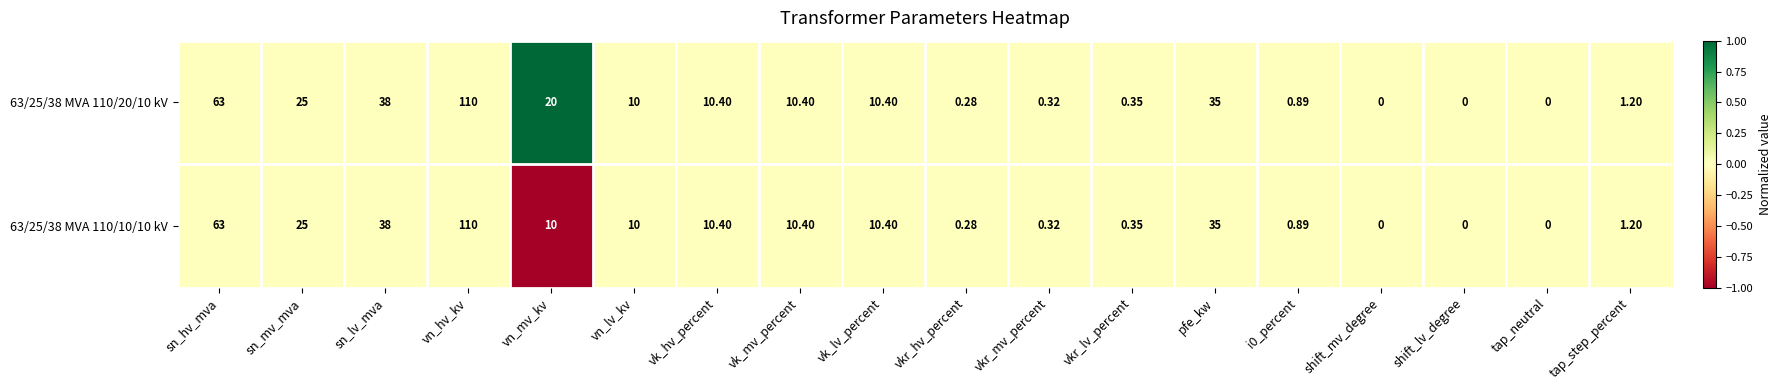

At which label does 63/25/38 MVA 110/10/10 kV first exceed 10?

sn_hv_mva